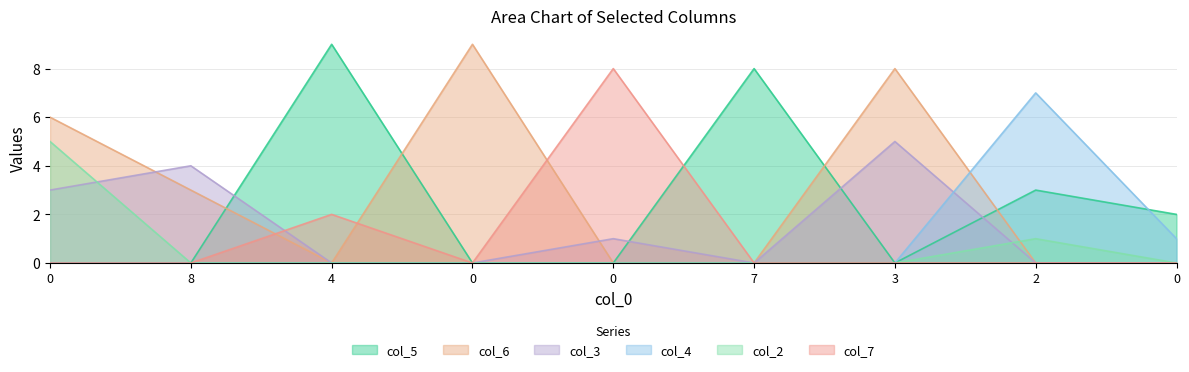

At which category does col_5 reach its first local valley?

3